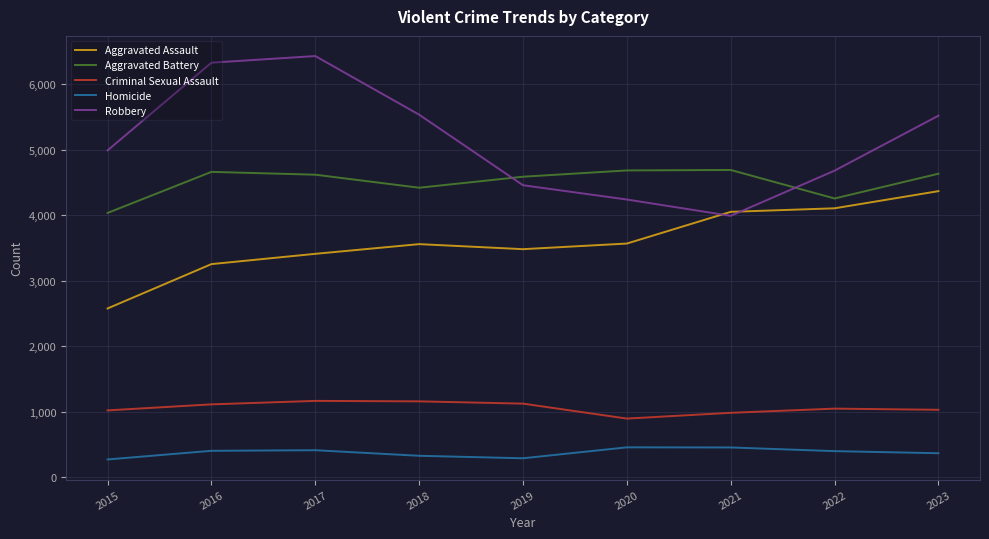

Is it true that Homicide equals 626 at 2016?

False